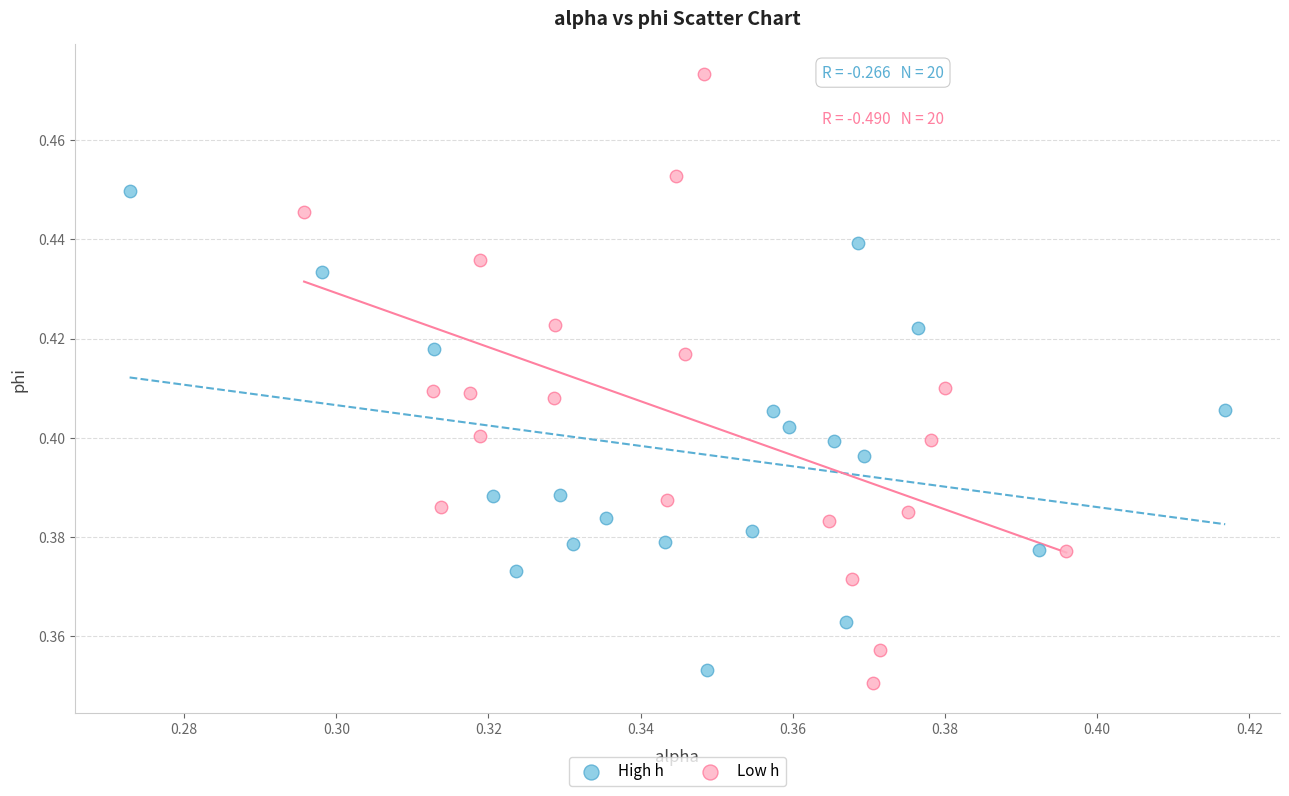

Which series has the largest Y range (max minus min)?

Low h